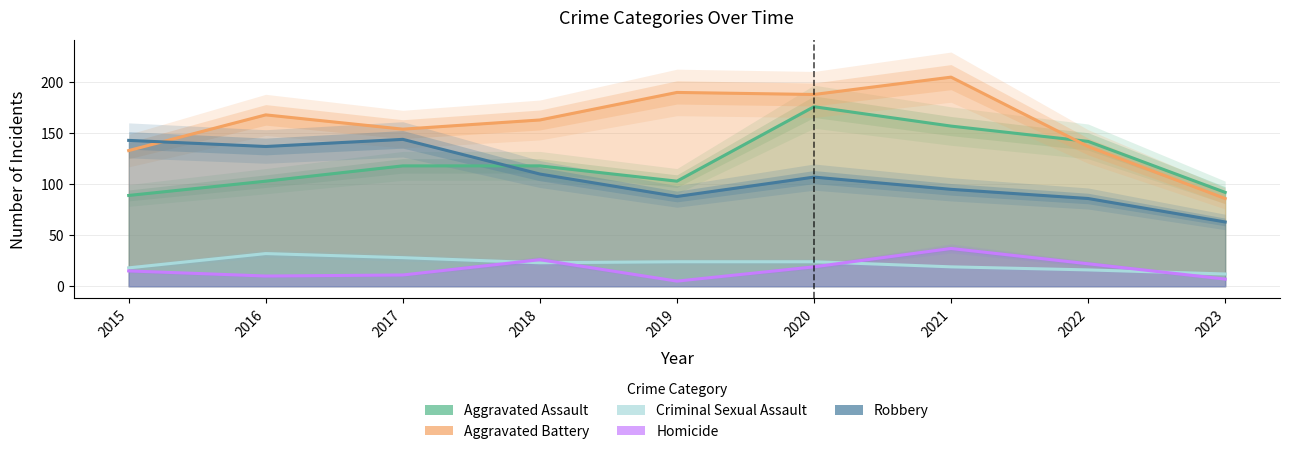

How many lines are shown in the chart?

5